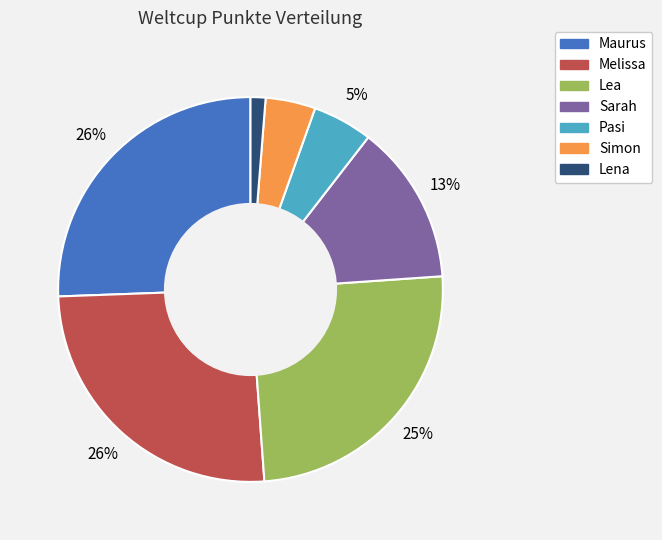

Count the number of slices in the pie.

7